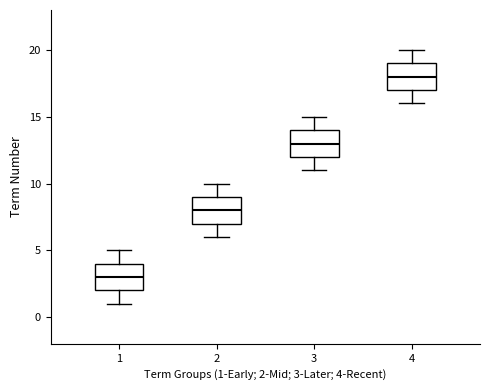

Reading left to right, transcribe this box plot: for each box, give where its median line is, the range the box spans, and where its two whiskers end, as read against the y-axis. The values are not printed on the chart, so give them approximately, as read against the axis.

1: median 3, box 2 to 4, whiskers 1 to 5
2: median 8, box 7 to 9, whiskers 6 to 10
3: median 13, box 12 to 14, whiskers 11 to 15
4: median 18, box 17 to 19, whiskers 16 to 20